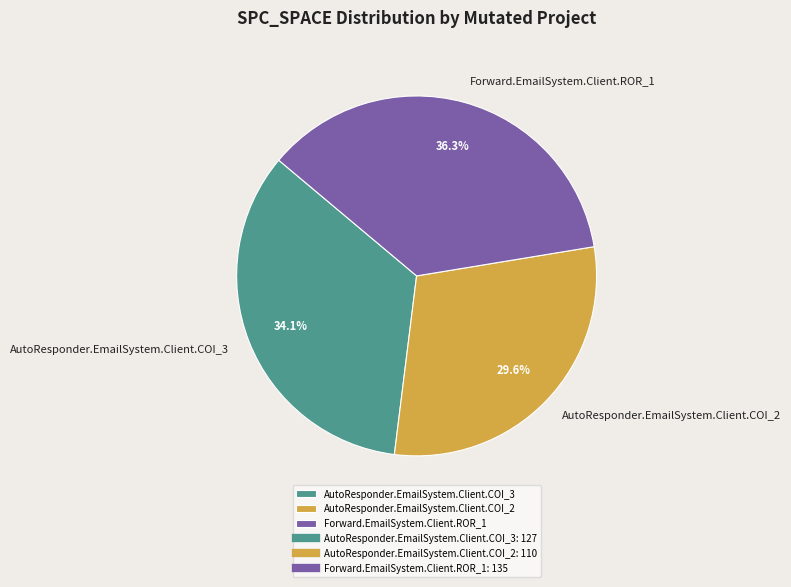

Which slice is the largest?

Forward.EmailSystem.Client.ROR_1